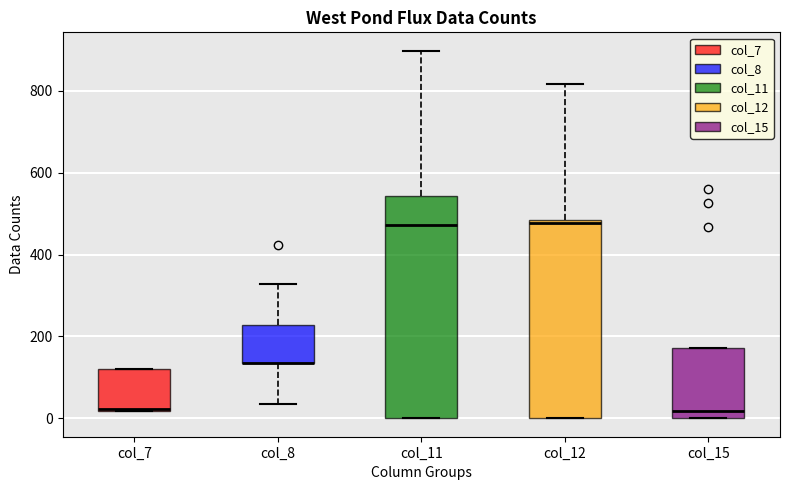

Reading left to right, read every box against the y-axis: the position of its median line, the range the box covers, and the ends of its whiskers. The values are not printed on the chart, so give them approximately, as read against the axis.

col_7: median 20, box 20 to 120, whiskers 20 to 120
col_8: median 140 (drawn on the box's lower edge), box 140 to 220, whiskers 40 to 320
col_11: median 480, box 0 to 540, whiskers 0 to 900
col_12: median 480 (just below the box's upper edge), box 0 to 480, whiskers 0 to 820
col_15: median 20, box 0 to 180, whiskers 0 to 180